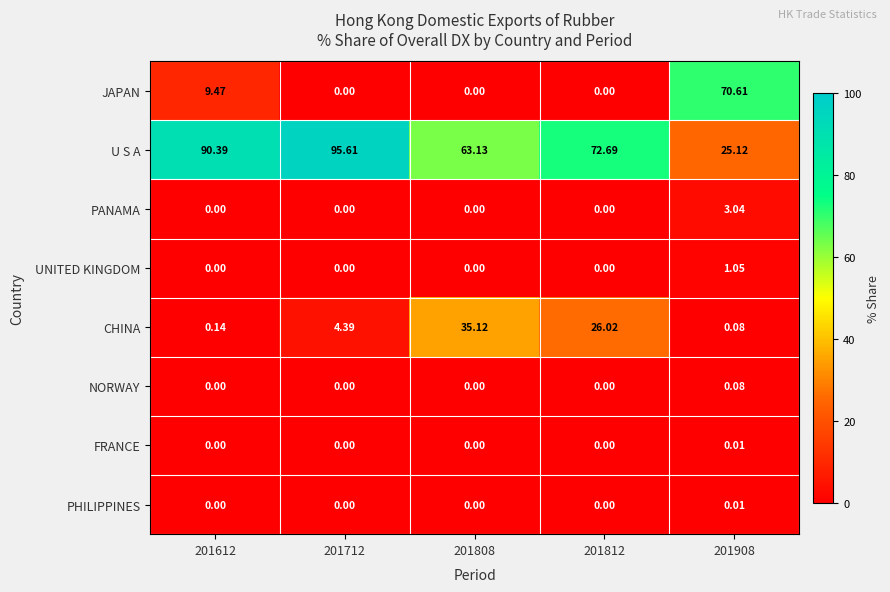

Which series has the largest total across all categories?

U S A